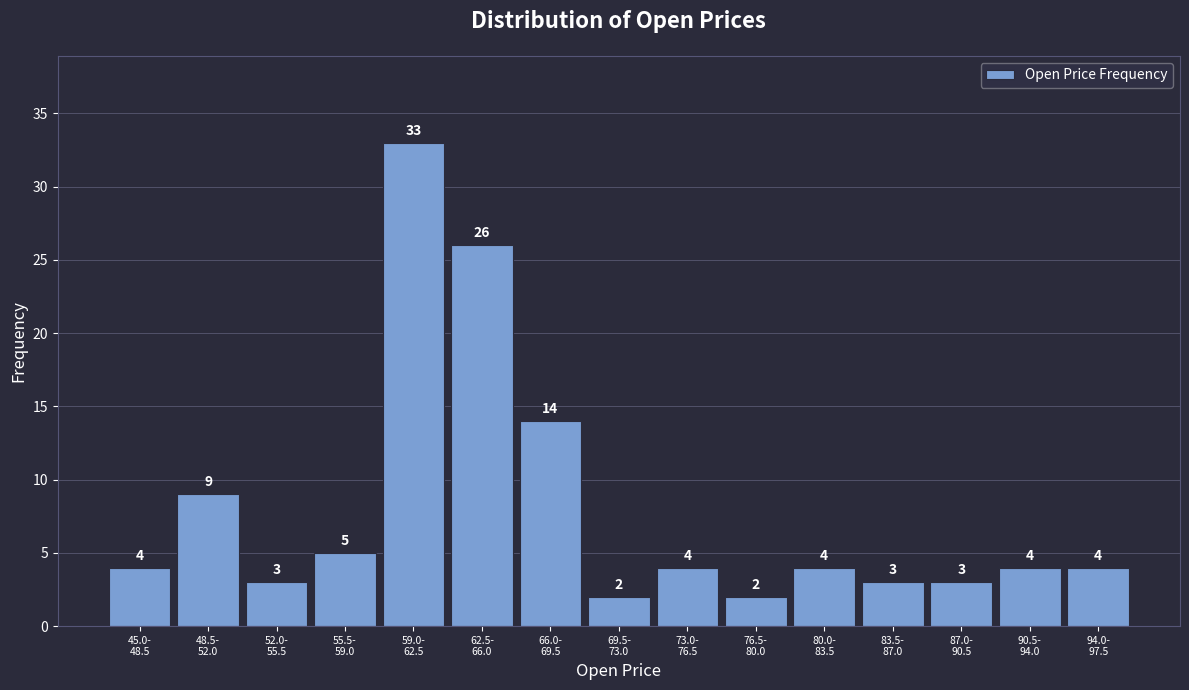

Reading left to right, transcribe all the data shown in this chart.

4	9	3	5	33	26	14	2	4	2	4	3	3	4	4